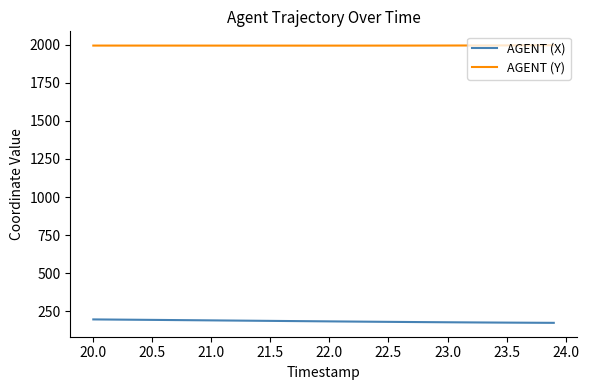

List the series in order of their peak value, highest first.

AGENT (Y), AGENT (X)